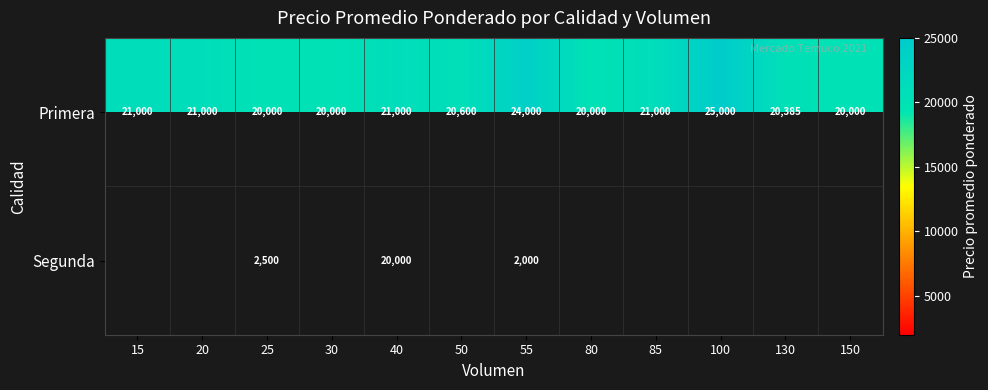

The Primera series shows 24000 at 55. True or false?

True